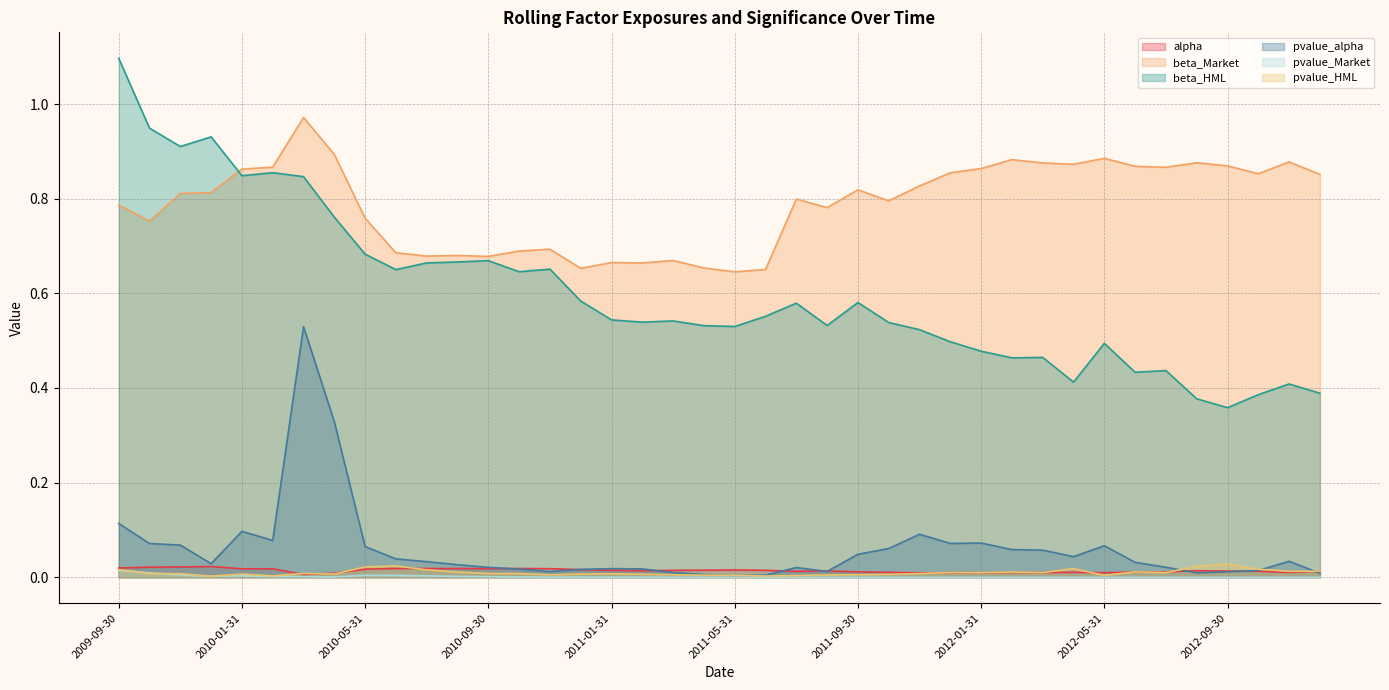

What is the label of the 38th point from the right?

2009-11-30